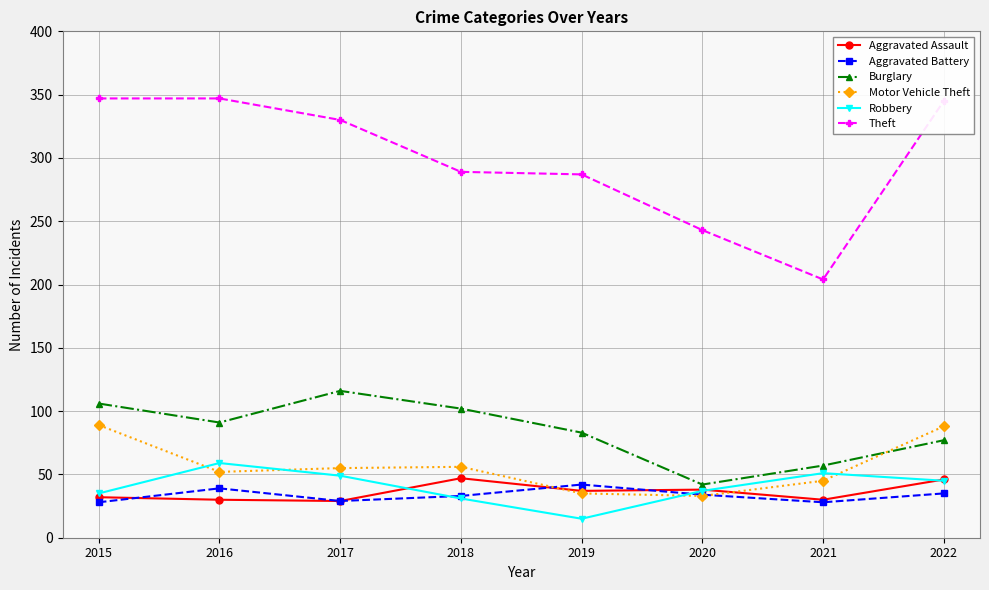

How many interior local peaks does the Burglary series have?

1